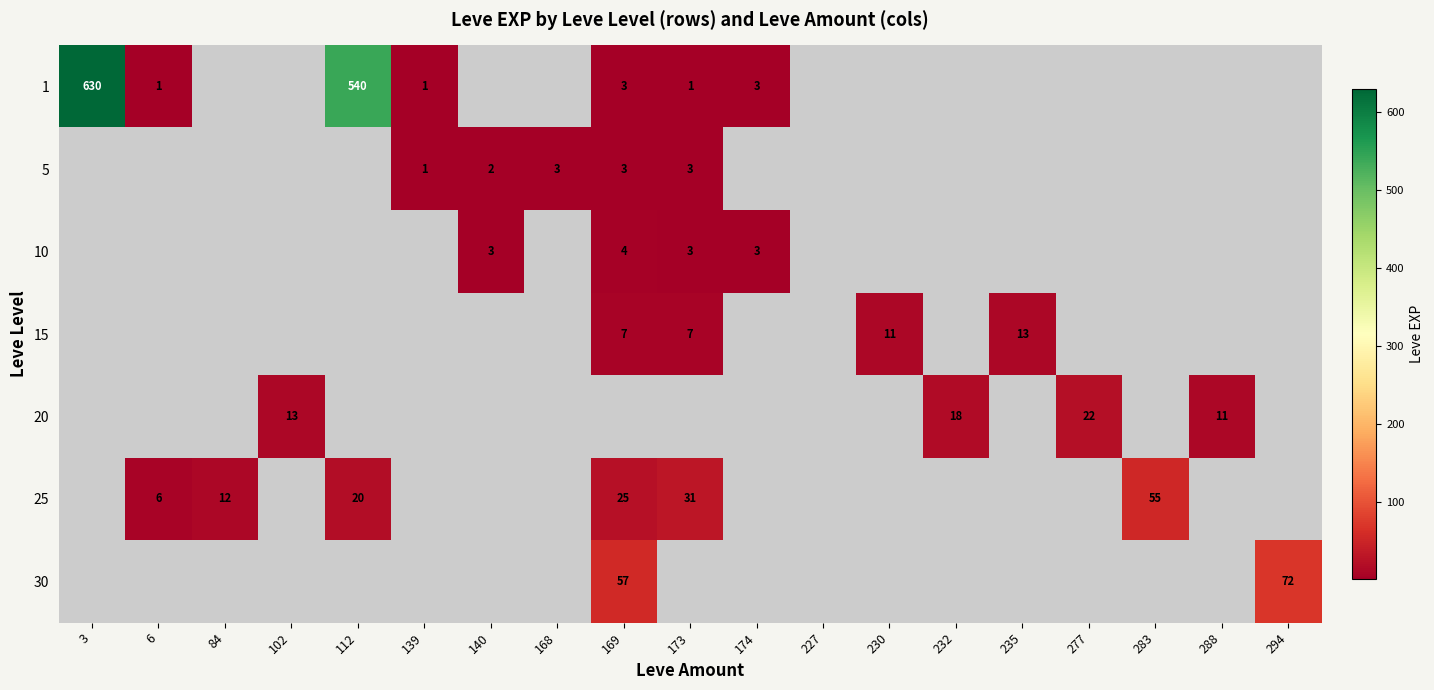

At which category does the chart reach its minimum across all series?

6